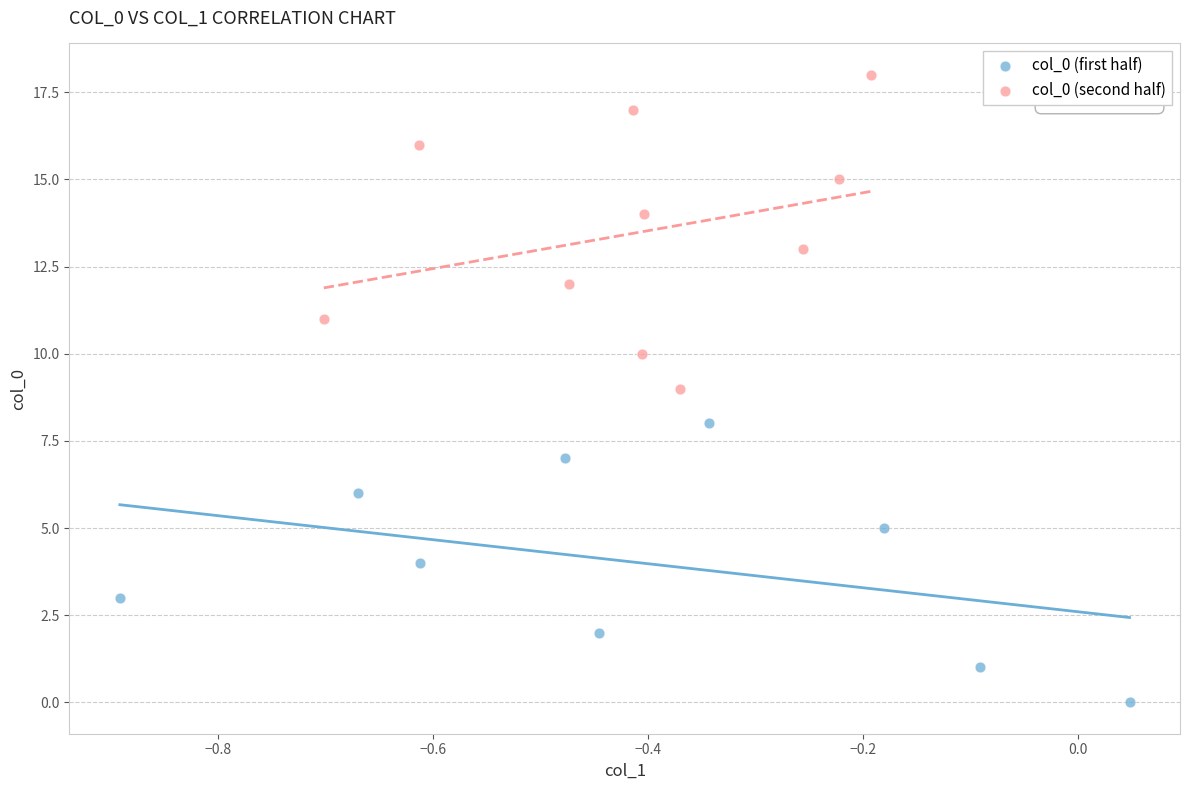

Which series contains the highest Y value?

col_0 (second half)